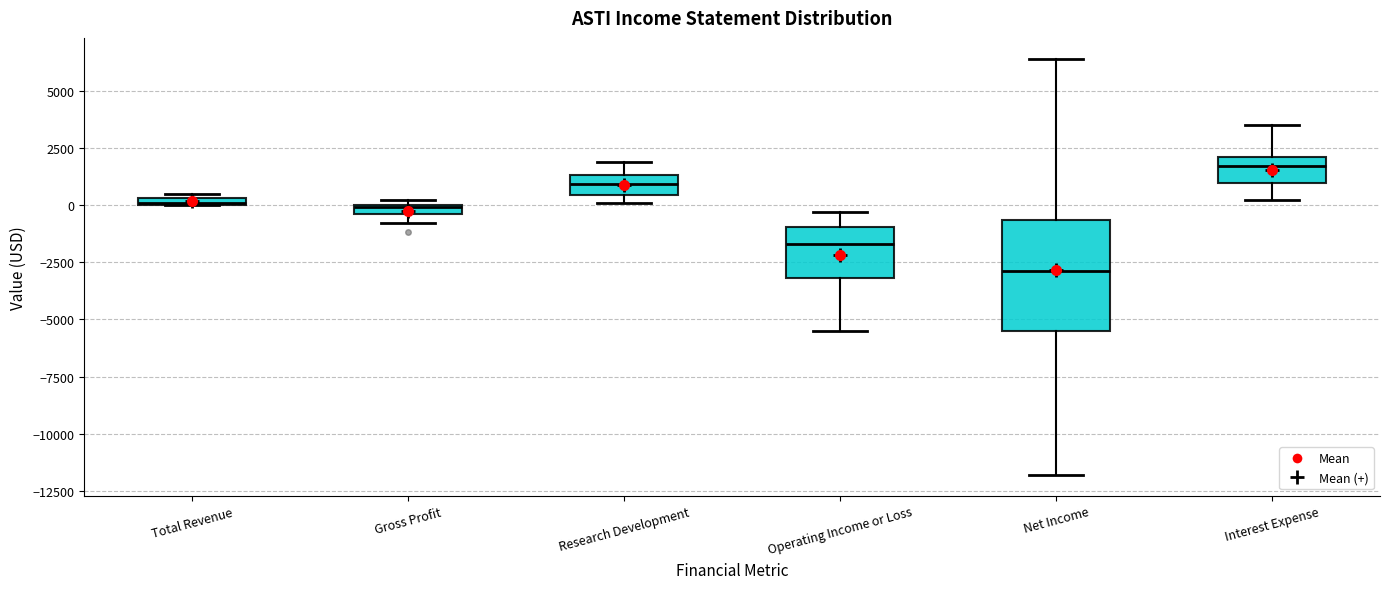

Where is the upper edge of the box for Interest Expense on the y-axis? The values are not printed on the chart, so give them approximately, as read against the axis.

2000